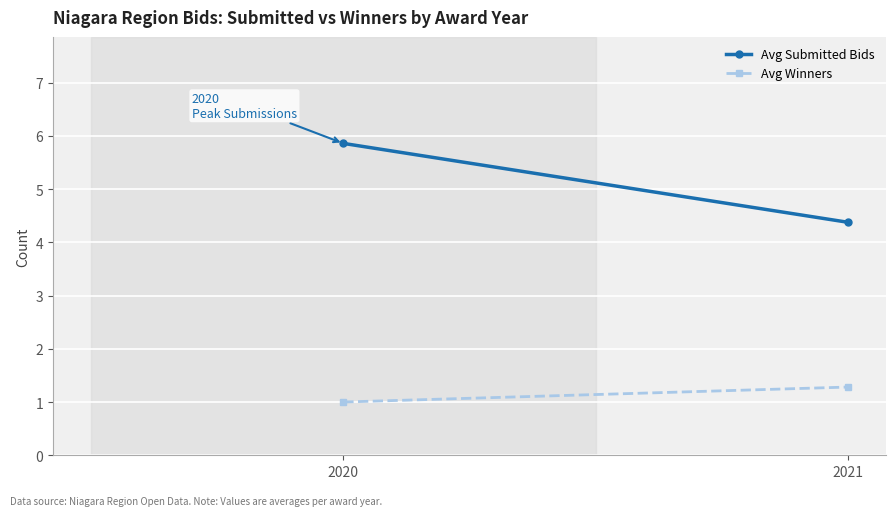

What is the value of the Avg Winners point at the 1st from the left?

1.0